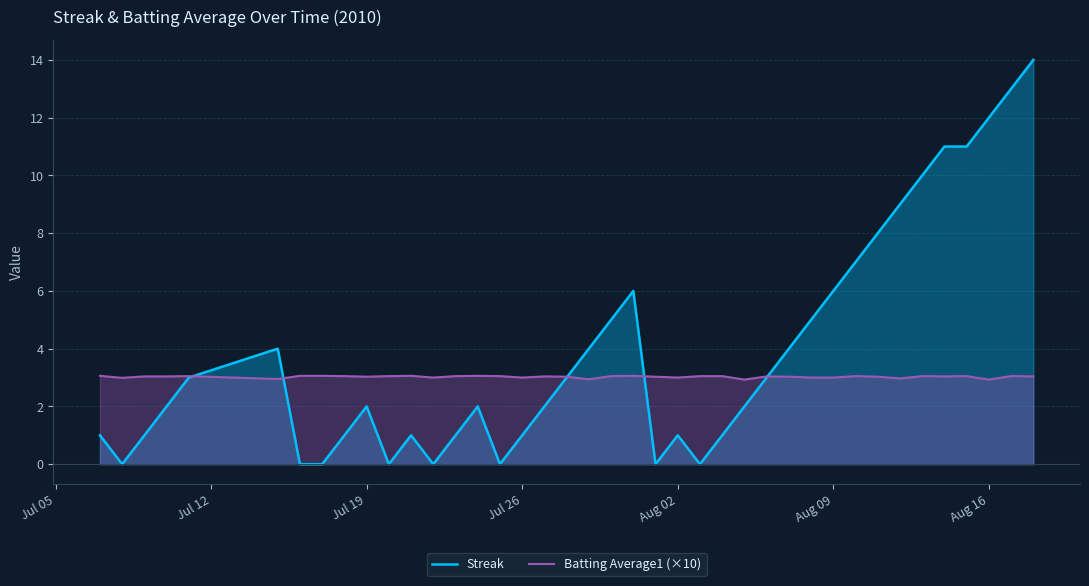

Reading right to left, what are all the values shown in this chart?

Streak: 14.0	13.0	12.0	11.0	11.0	10.0	9.0	8.0	7.0	6.0	5.0	4.0	3.0	2.0	1.0	0.0	1.0	0.0	6.0	5.0	4.0	3.0	2.0	1.0	0.0	2.0	1.0	0.0	1.0	0.0	2.0	1.0	0.0	0.0	4.0	3.0	2.0	1.0	0.0	1.0
Batting Average1 (×10): 3.0	3.0	2.9	3.0	3.0	3.0	3.0	3.0	3.0	3.0	3.0	3.0	3.0	2.9	3.0	3.0	3.0	3.0	3.1	3.0	2.9	3.0	3.0	3.0	3.0	3.1	3.0	3.0	3.1	3.0	3.0	3.0	3.1	3.1	2.9	3.0	3.0	3.0	3.0	3.1